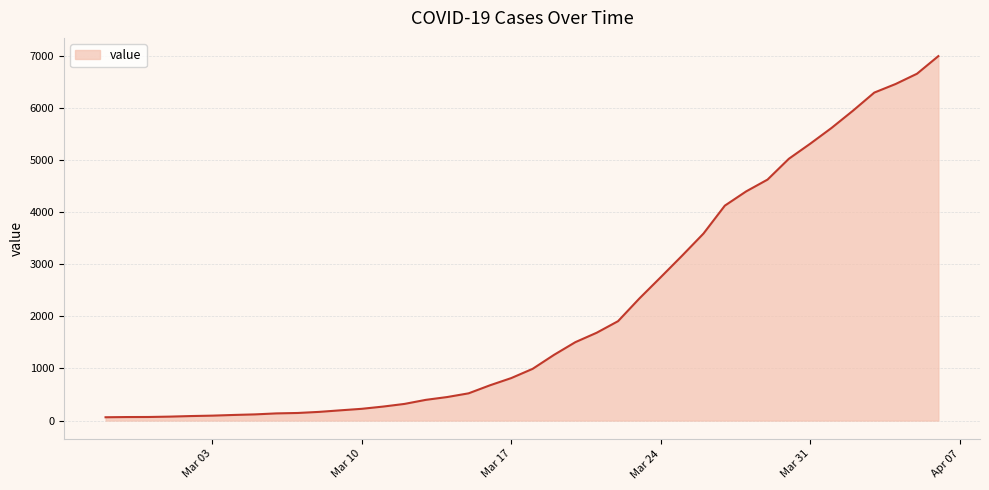

What is the difference between the maximum and minimum values?

6931